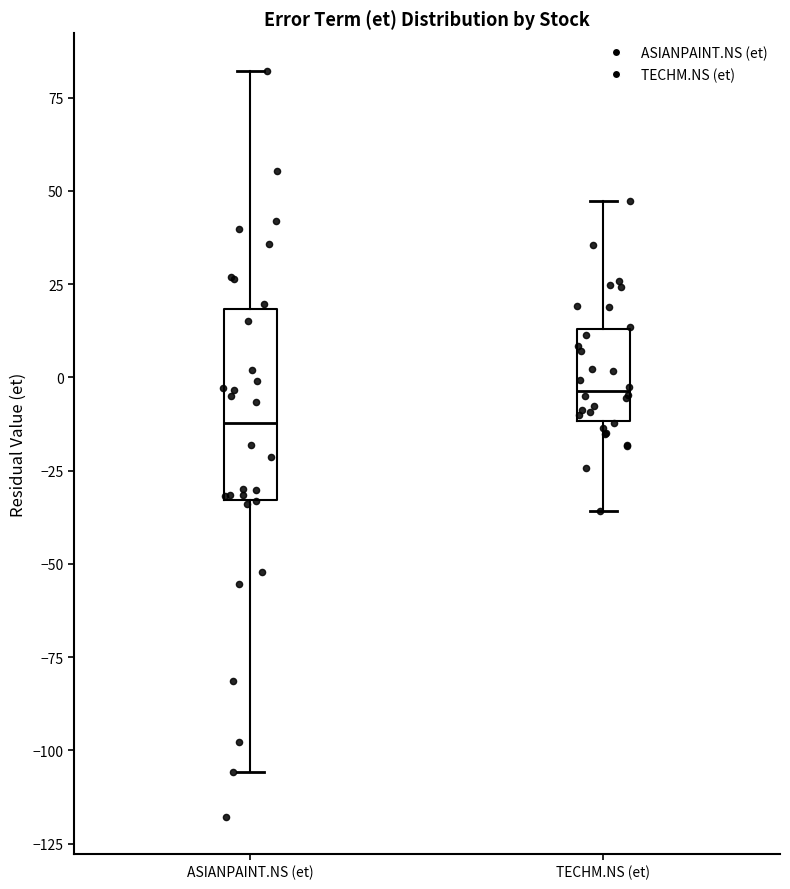

Which box has the highest median line?

TECHM.NS (et)